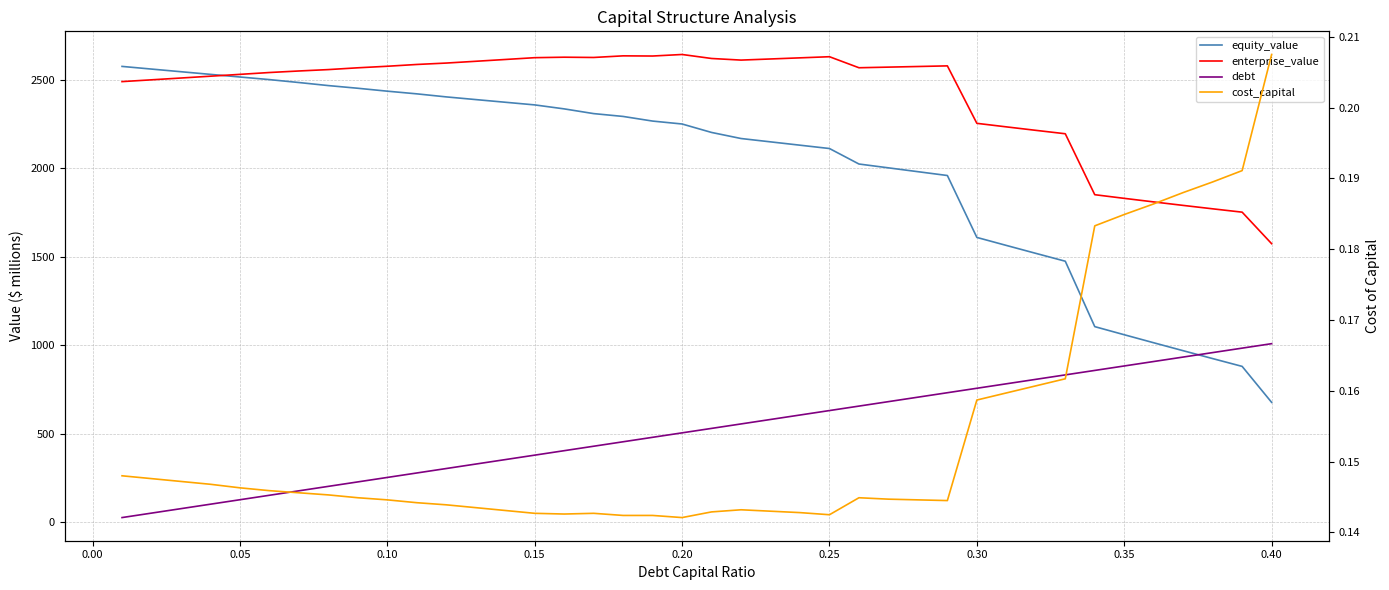

What is the sum of all equity_value values?

79939.6